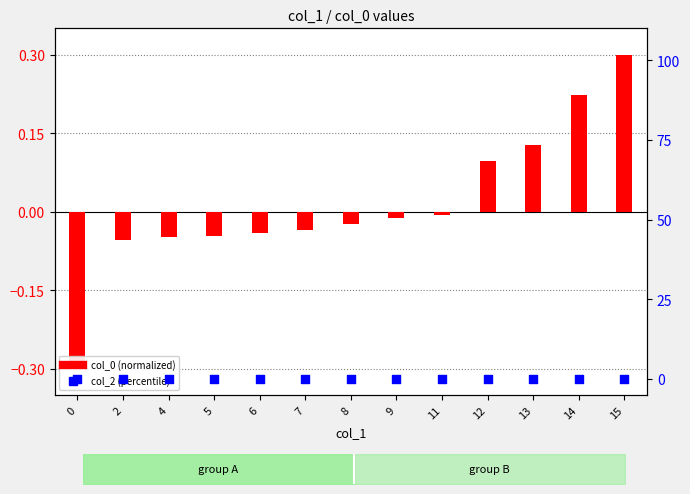

What are all the series names shown in the legend?

col_0 (normalized), col_2 (percentile)